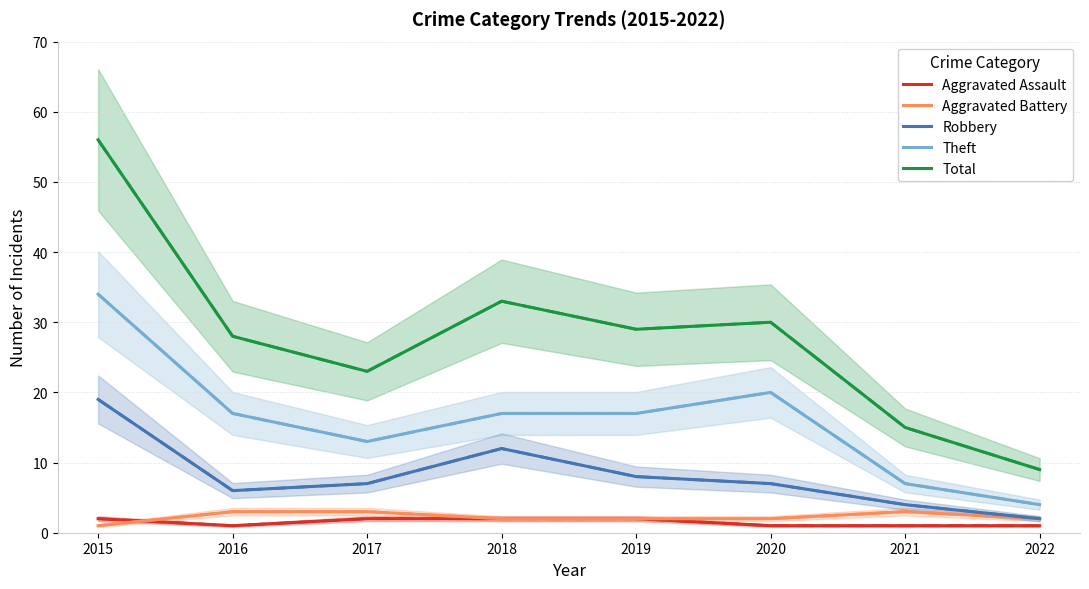

What is the value of the Total point at the 7th from the left?

15